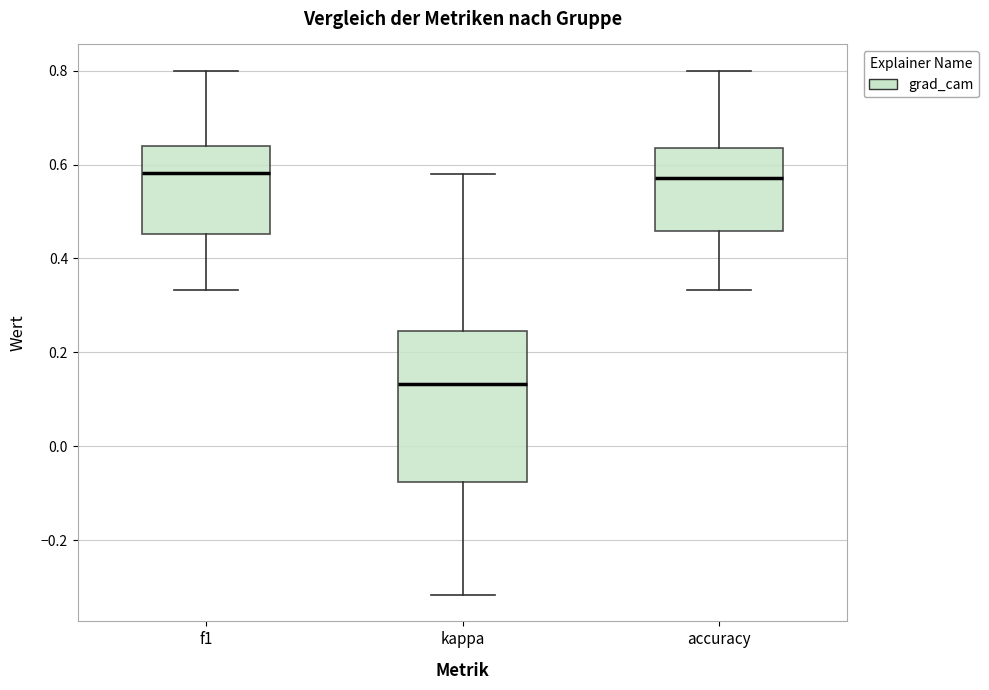

Reading left to right, transcribe this box plot: for each box, give where its median line is, the range the box spans, and where its two whiskers end, as read against the y-axis. The values are not printed on the chart, so give them approximately, as read against the axis.

f1: median 0.58, box 0.46 to 0.64, whiskers 0.34 to 0.80
kappa: median 0.14, box -0.08 to 0.24, whiskers -0.32 to 0.58
accuracy: median 0.58, box 0.46 to 0.64, whiskers 0.34 to 0.80